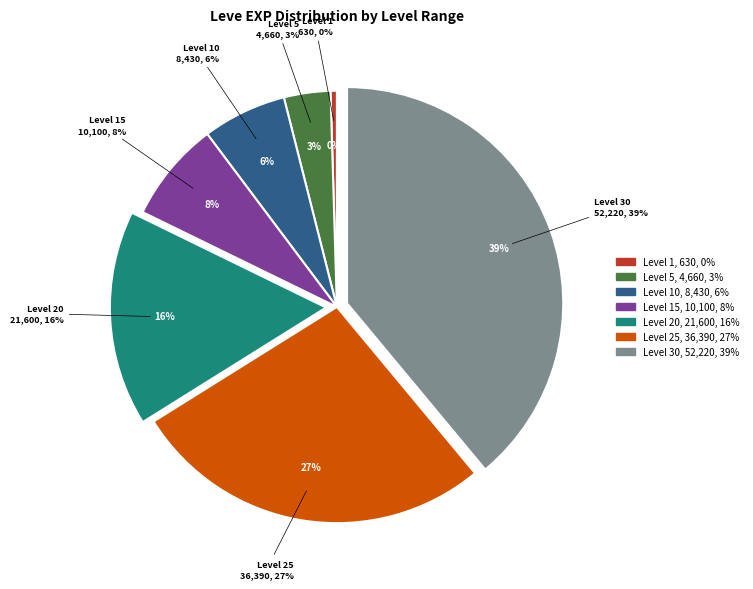

Which slice is the largest?

Level 30